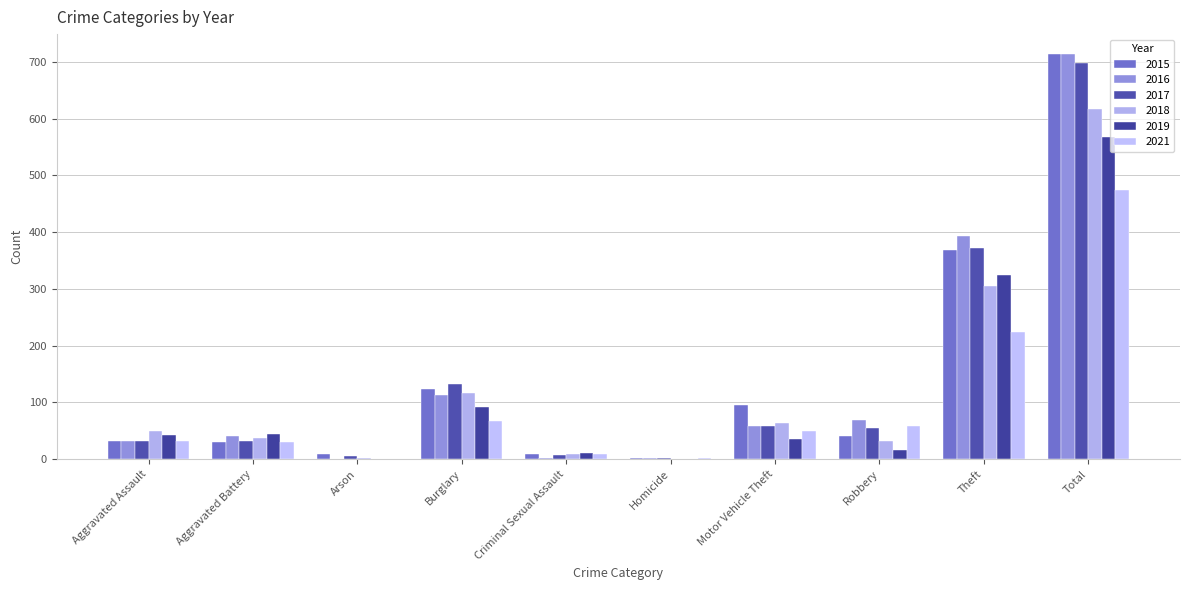

What is the label of the 7th bar from the left?

Motor Vehicle Theft